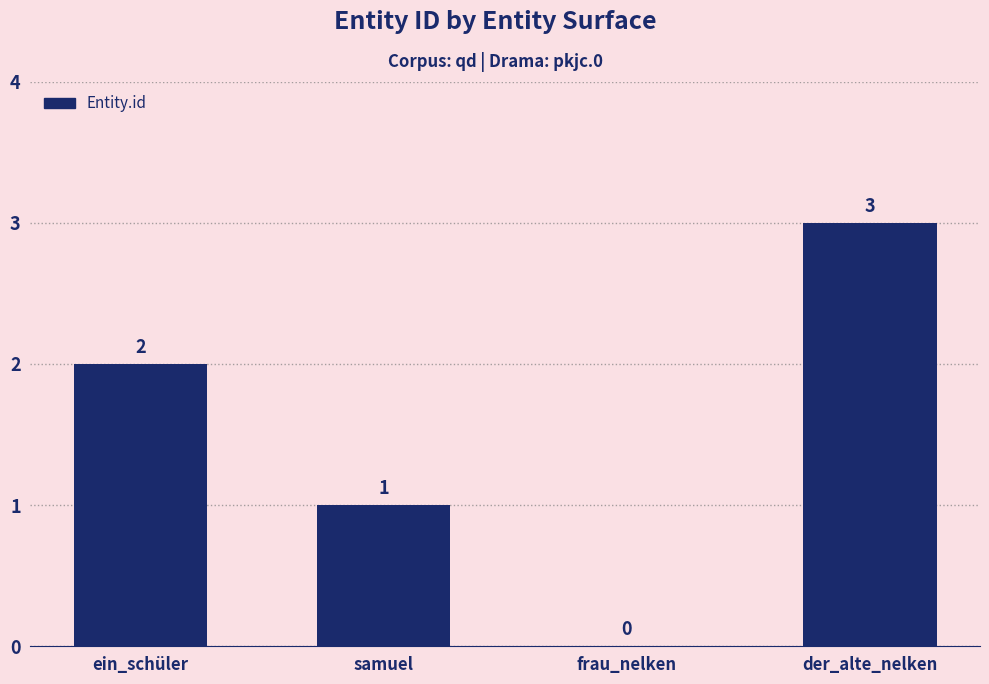

Reading left to right, extract all data points from this chart.

ein_schüler=2	samuel=1	frau_nelken=0	der_alte_nelken=3